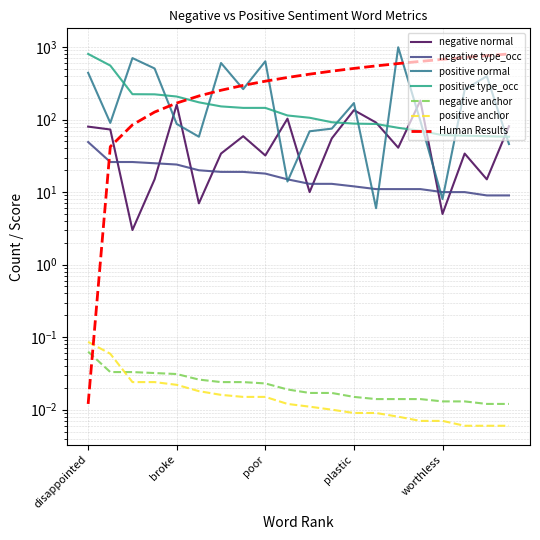

The negative normal series shows 91.0 at smaller. True or false?

True